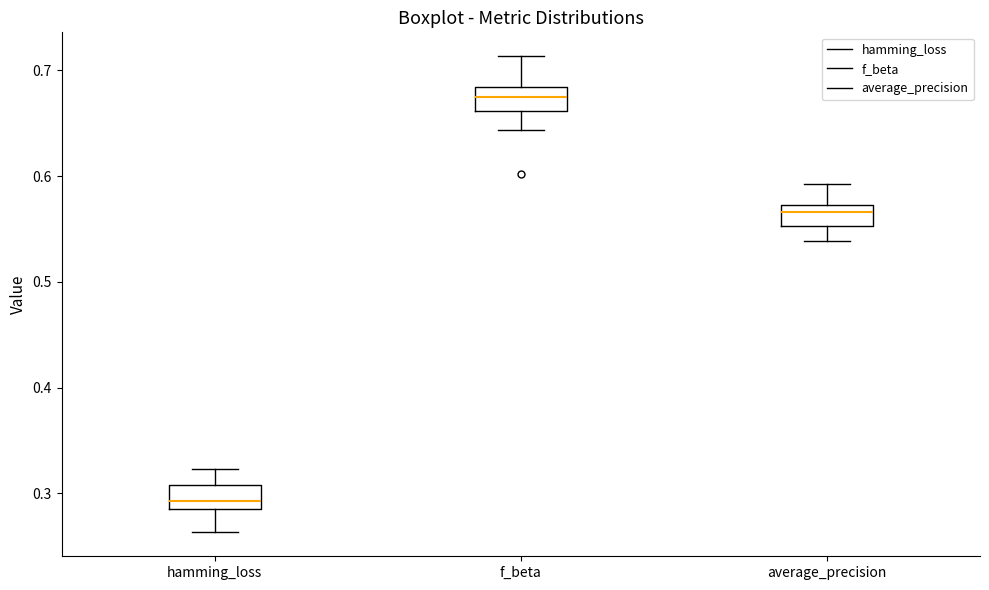

Reading left to right, transcribe this box plot: for each box, give where its median line is, the range the box spans, and where its two whiskers end, as read against the y-axis. The values are not printed on the chart, so give them approximately, as read against the axis.

hamming_loss: median 0.29 (just above the box's lower edge), box 0.29 to 0.31, whiskers 0.26 to 0.32
f_beta: median 0.68 (inside the box), box 0.66 to 0.68, whiskers 0.64 to 0.71
average_precision: median 0.57 (just below the box's upper edge), box 0.55 to 0.57, whiskers 0.54 to 0.59